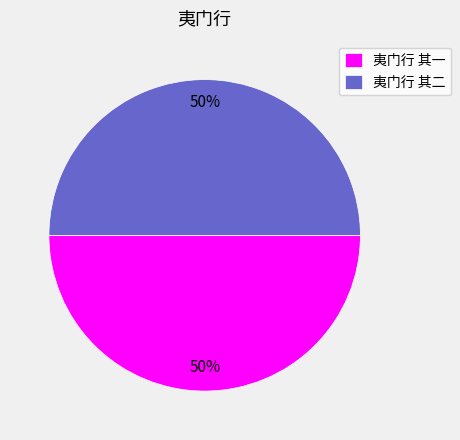

The 夷门行 其二 slice represents 38% of the pie. True or false?

False